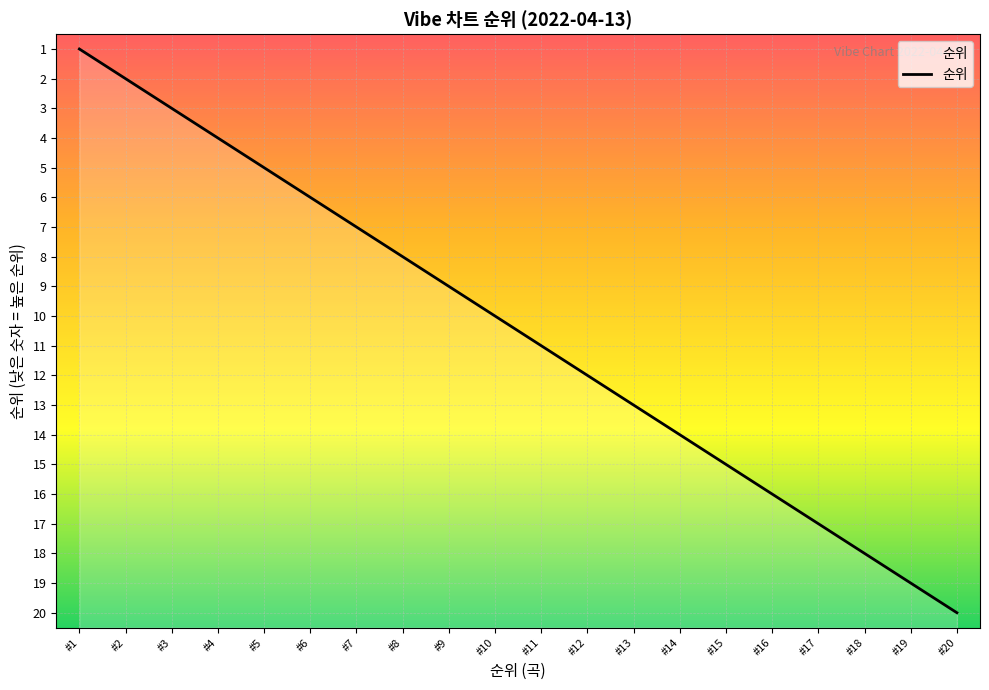

List the labels in order of value, smallest first.

#1, #2, #3, #4, #5, #6, #7, #8, #9, #10, #11, #12, #13, #14, #15, #16, #17, #18, #19, #20